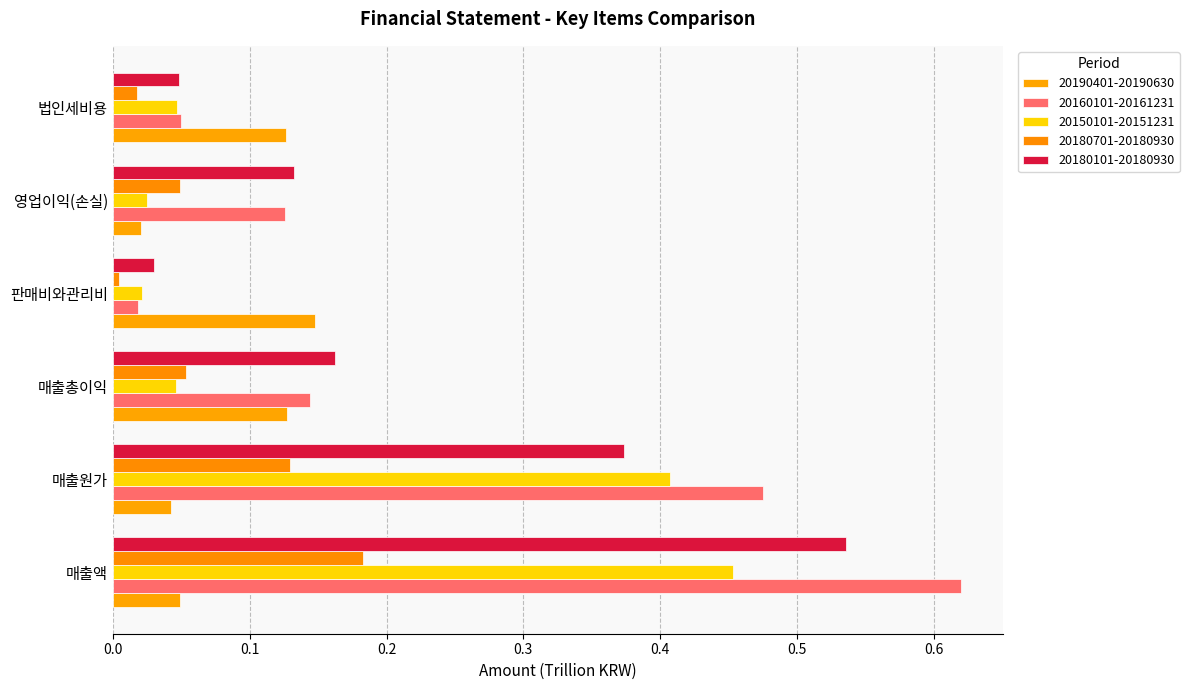

True or false: 20190401-20190630 has a value of 0.0 at 매출총이익.

False